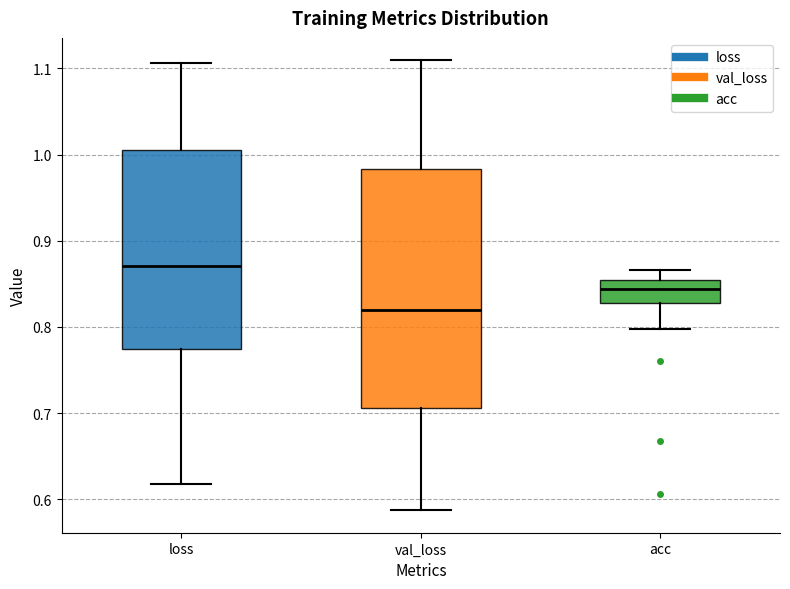

Reading left to right, transcribe this box plot: for each box, give where its median line is, the range the box spans, and where its two whiskers end, as read against the y-axis. The values are not printed on the chart, so give them approximately, as read against the axis.

loss: median 0.87, box 0.77 to 1.01, whiskers 0.62 to 1.11
val_loss: median 0.82, box 0.71 to 0.98, whiskers 0.59 to 1.11
acc: median 0.84, box 0.83 to 0.85, whiskers 0.80 to 0.87